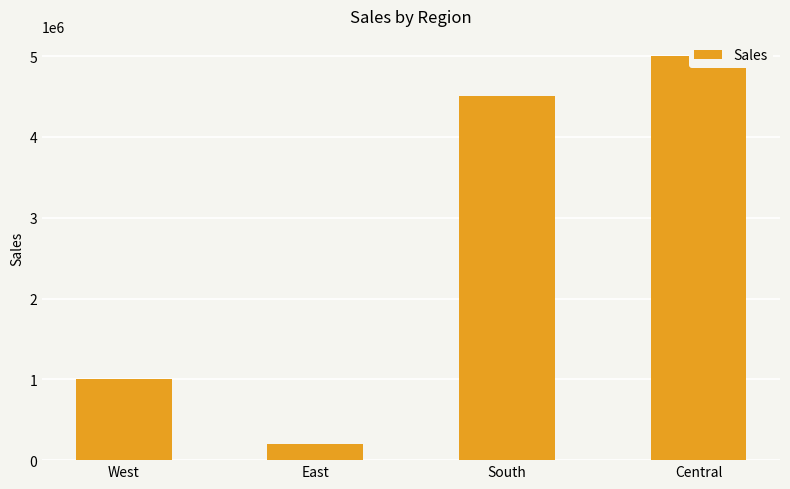

At which label does the data first exceed 4500000?

Central